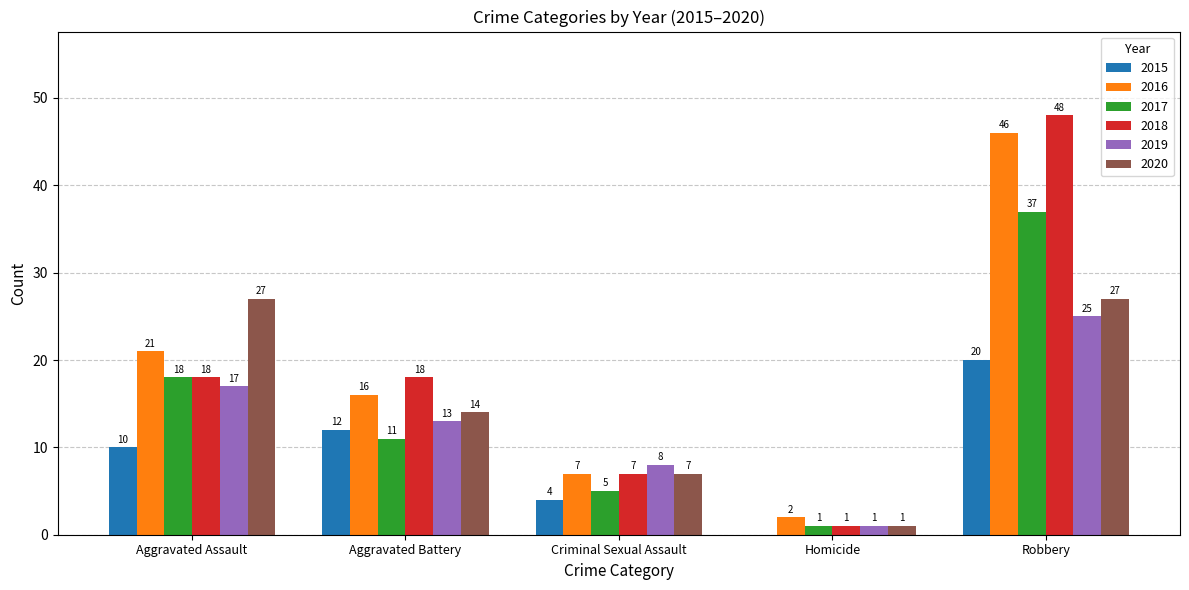

At which category is the sum across all series the highest?

Robbery